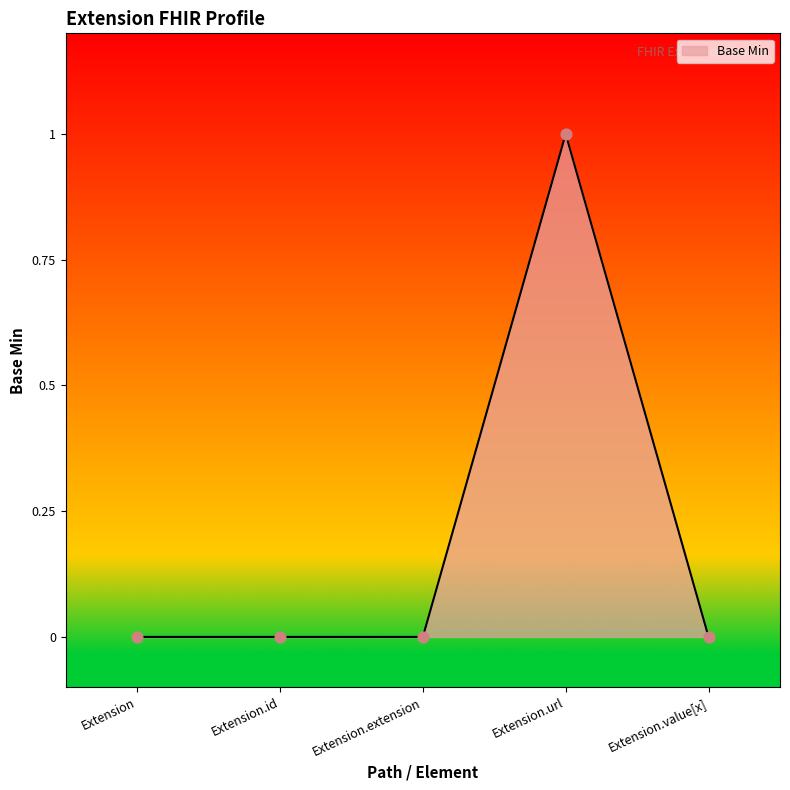

What is the change in value from Extension.extension to Extension.url?

+1